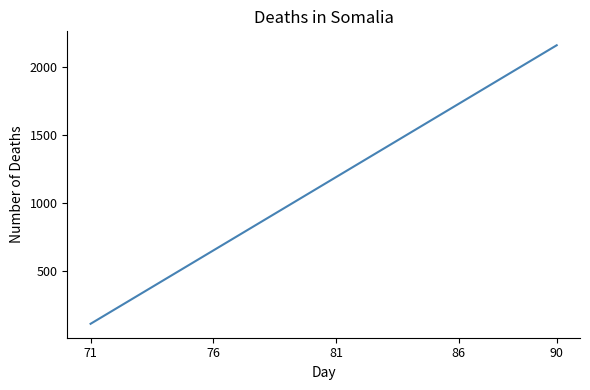

What is the greatest value displayed?

2160